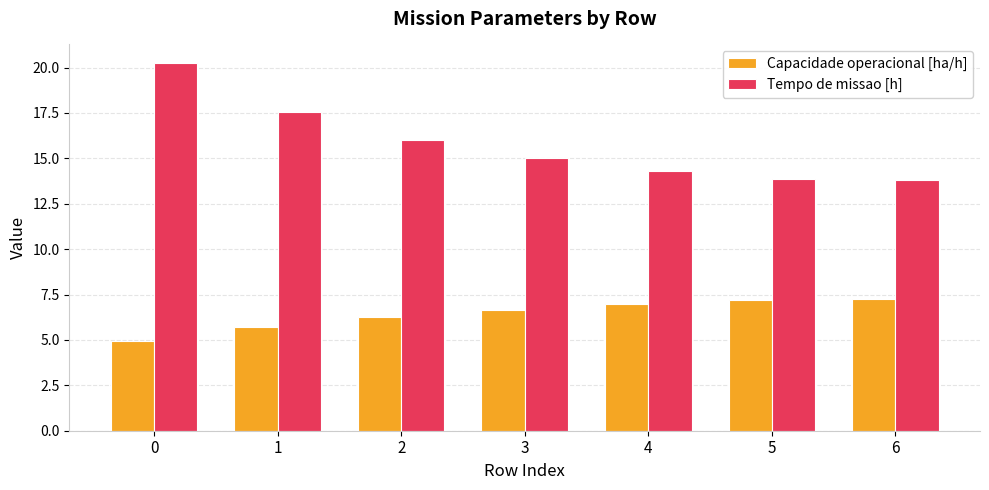

What value does the Tempo de missao [h] series have at 0?

20.3